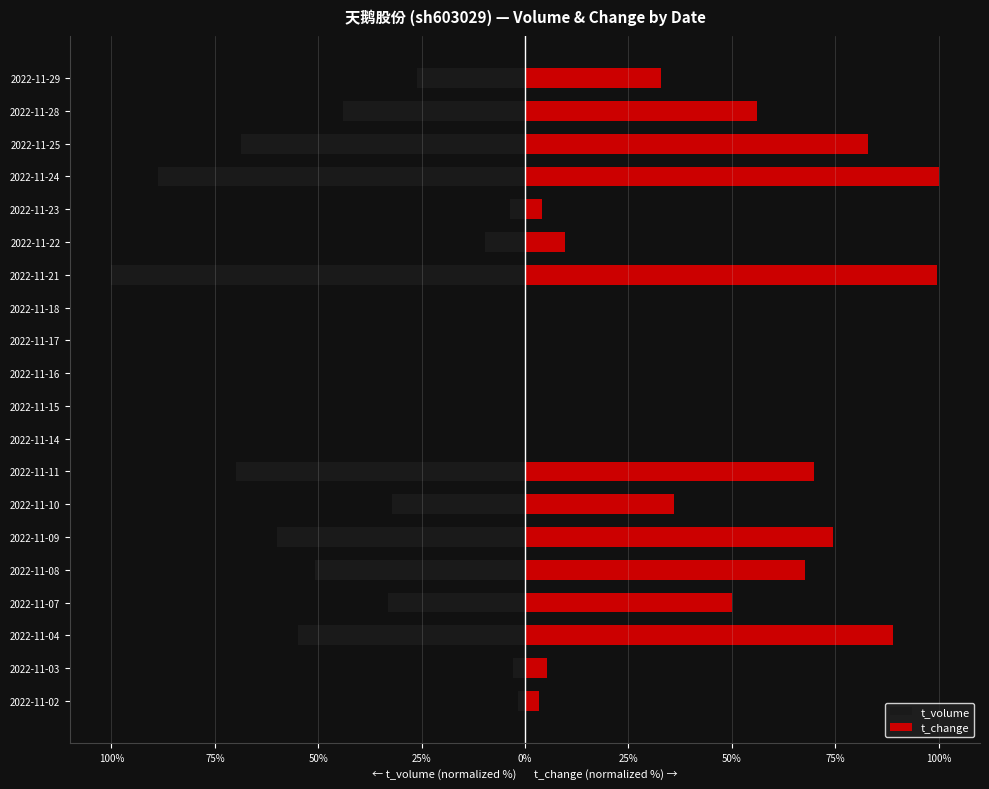

Reading left to right, transcribe all the data shown in this chart.

t_volume: -1.8	-3.0	-54.9	-33.1	-50.7	-60.0	-32.2	-69.8	0.0	0.0	0.0	0.0	0.0	-100.0	-9.6	-3.6	-88.6	-68.8	-43.9	-26.1
t_change: 3.4	5.3	89.0	50.1	67.7	74.5	35.9	69.9	0.0	0.0	0.0	0.0	0.0	99.6	9.7	4.1	100.0	82.8	56.1	32.9